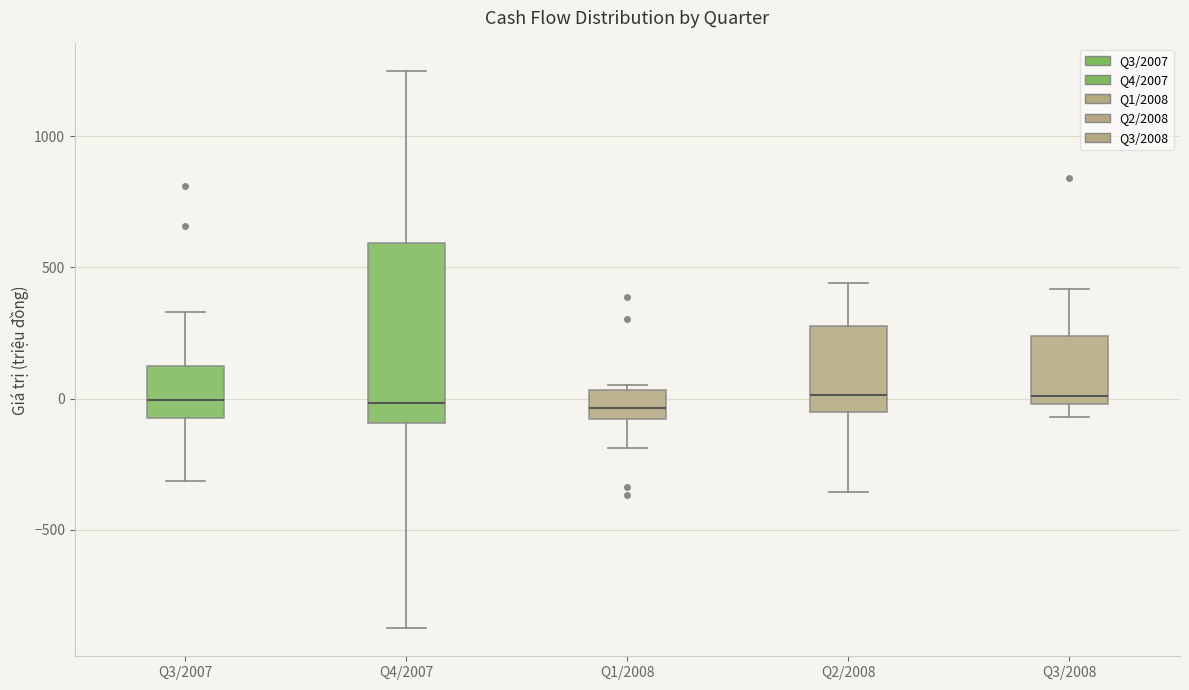

Reading left to right, transcribe this box plot: for each box, give where its median line is, the range the box spans, and where its two whiskers end, as read against the y-axis. The values are not printed on the chart, so give them approximately, as read against the axis.

Q3/2007: median 0, box -50 to 100, whiskers -300 to 350
Q4/2007: median 0, box -100 to 600, whiskers -850 to 1250
Q1/2008: median -50, box -100 to 50, whiskers -200 to 50 (just above the box's upper edge)
Q2/2008: median 0, box -50 to 300, whiskers -350 to 450
Q3/2008: median 0 (just above the box's lower edge), box 0 to 250, whiskers -50 to 400